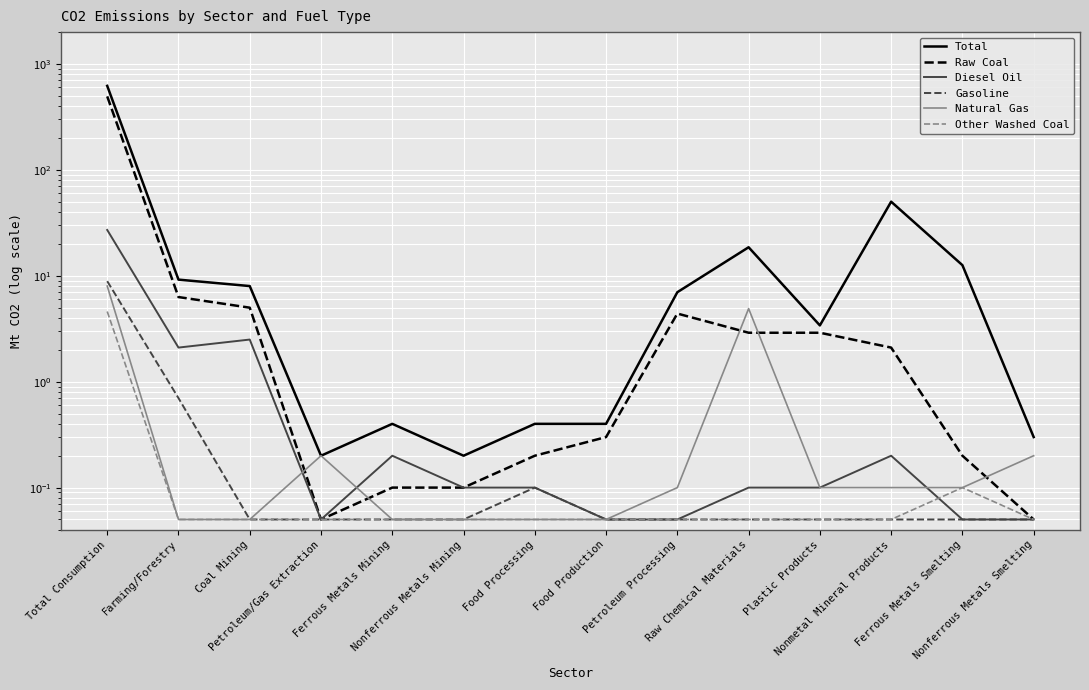

What is the difference between the maximum and minimum values in the Raw Coal series?

494.4